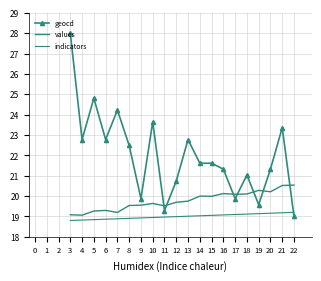

List the series in order of their peak value, lowest first.

indicators, values, geocd